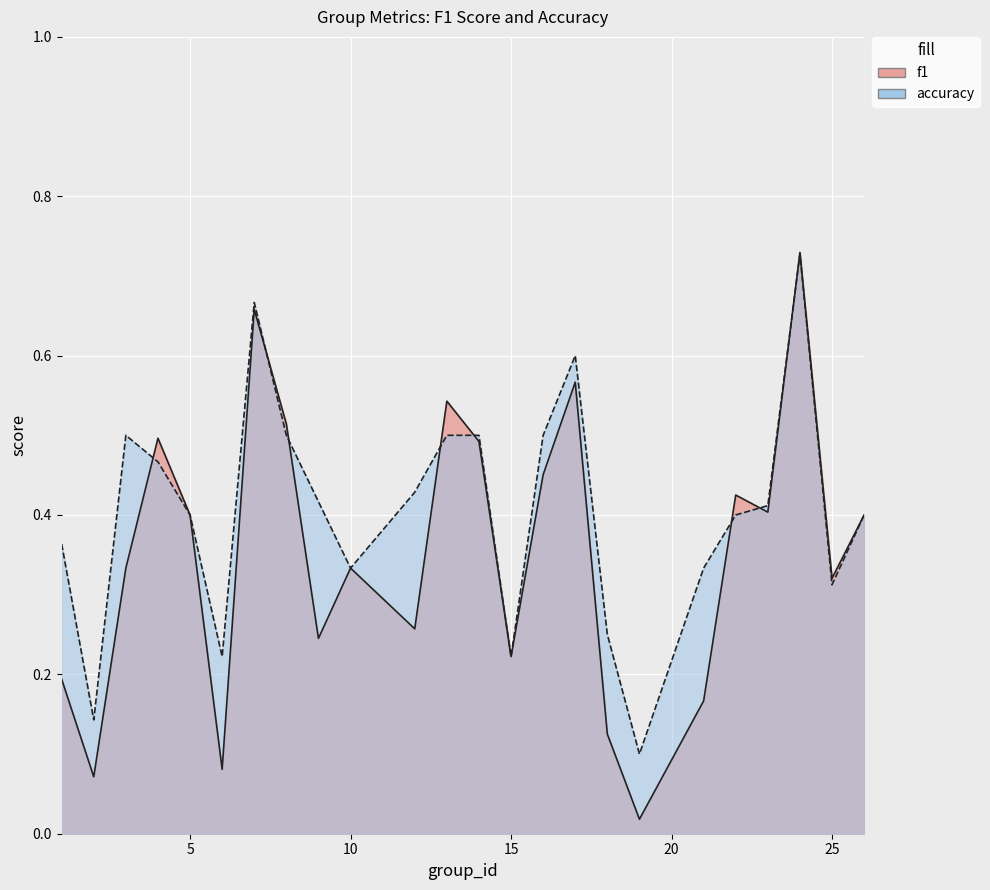

What is the minimum value for accuracy?

0.1